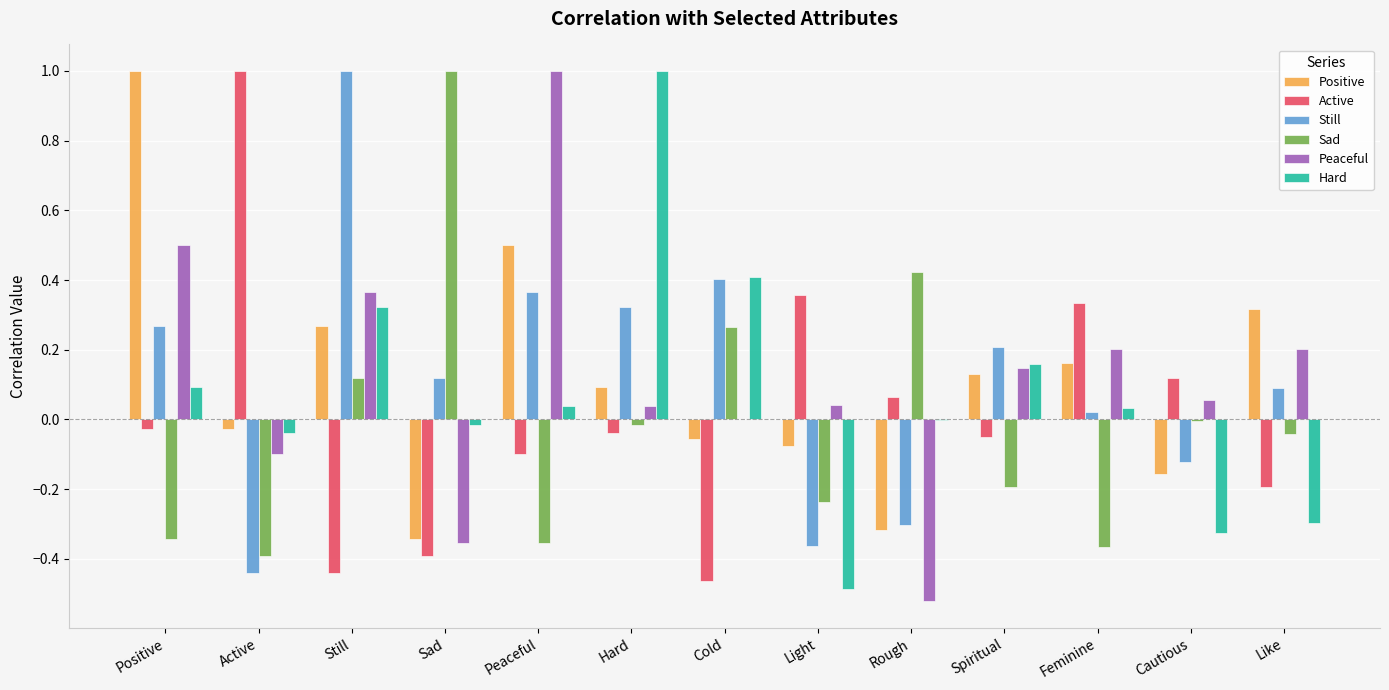

What is the sum of all Peaceful values?

1.6